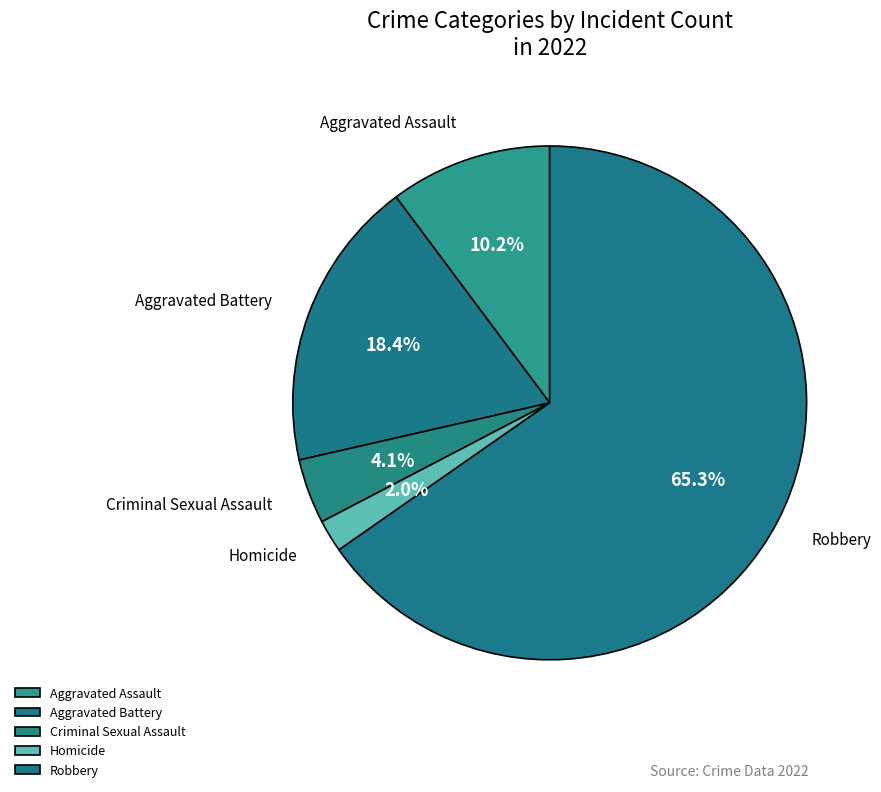

Rank the categories by value from lowest to highest.

Homicide, Criminal Sexual Assault, Aggravated Assault, Aggravated Battery, Robbery